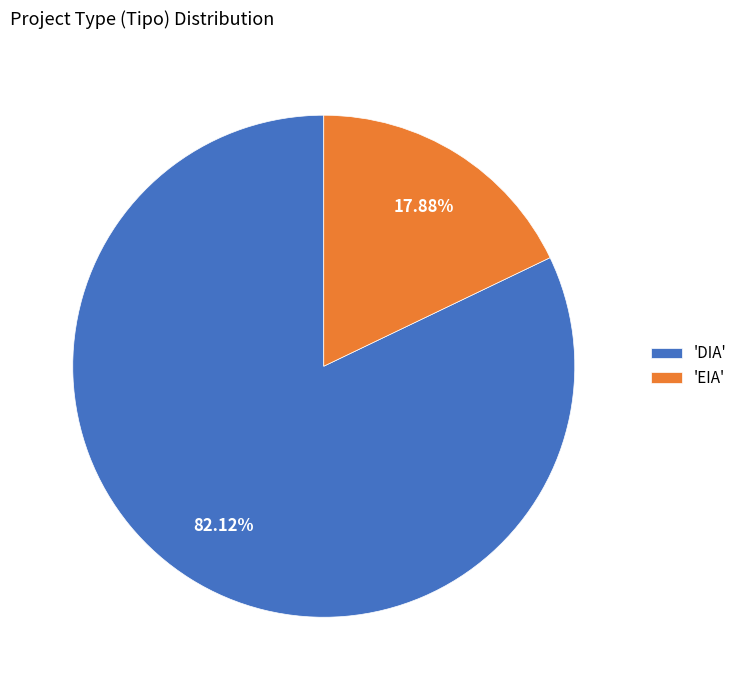

Approximately how many times larger is the value at 'DIA' compared to 'EIA'?

4.6